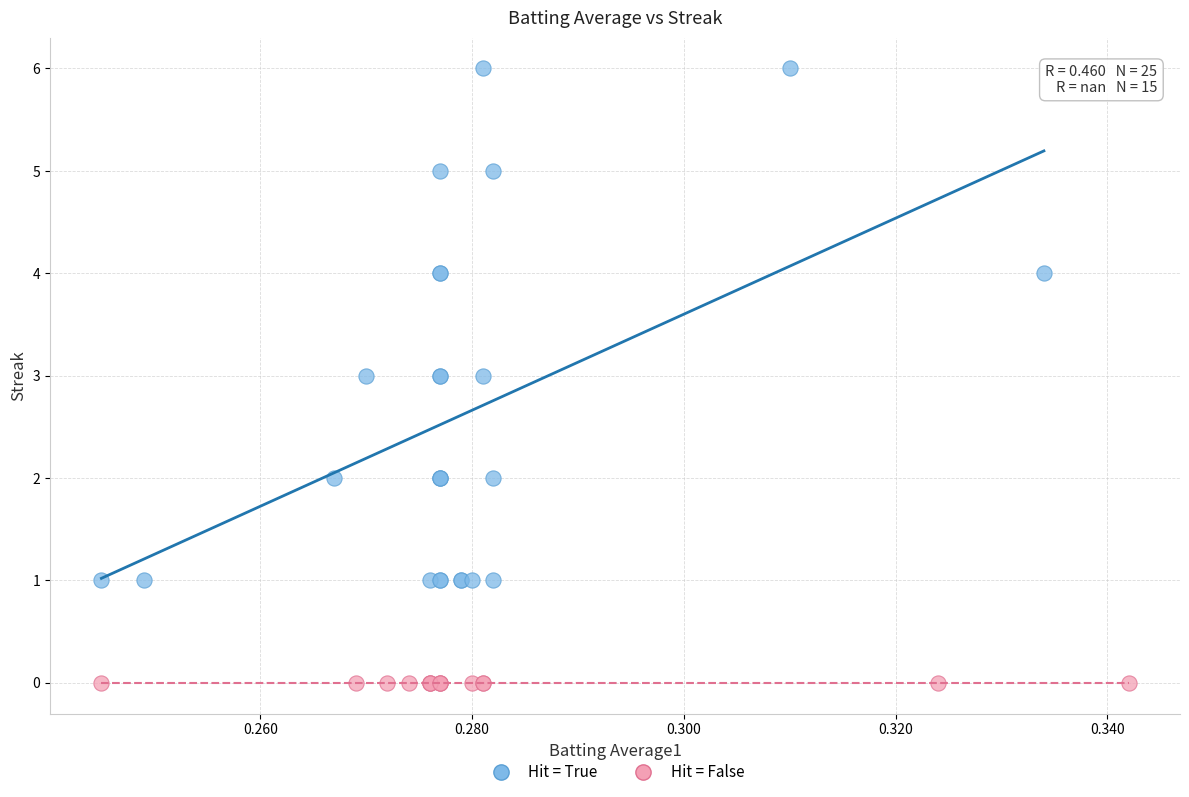

Which series contains the highest Y value?

Hit = True